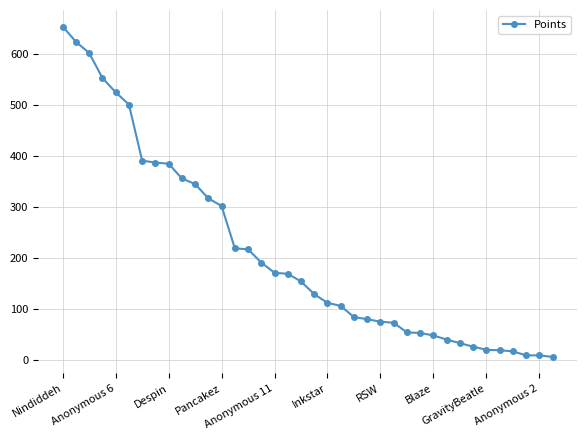

What is the difference between the maximum and minimum values?

648